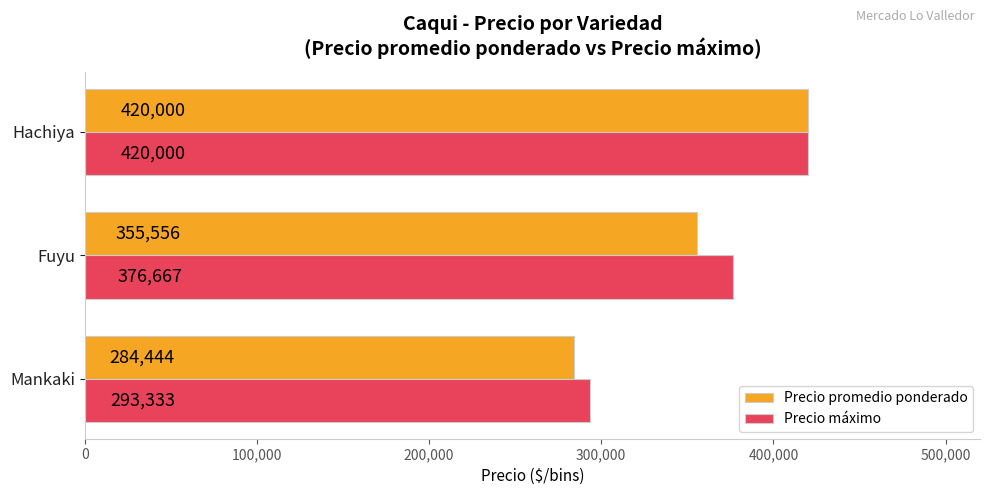

Count the Precio promedio ponderado values in the range 284444 to 420000.

3